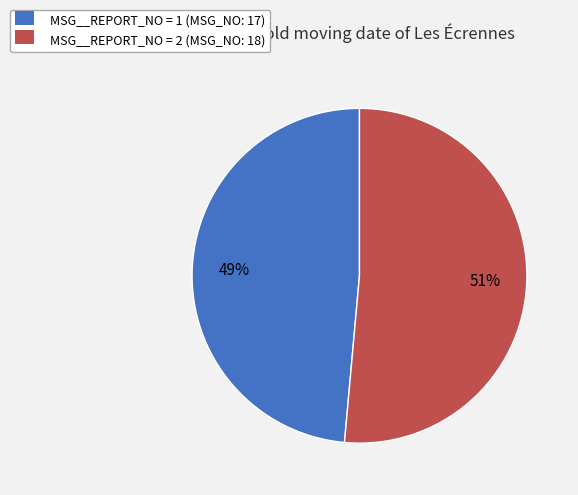

To the nearest percent, what is the average slice percentage?

50%